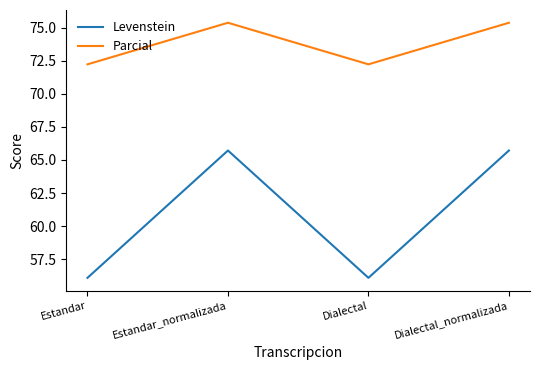

What is the approximate value of Parcial at Dialectal_normalizada?

75.4